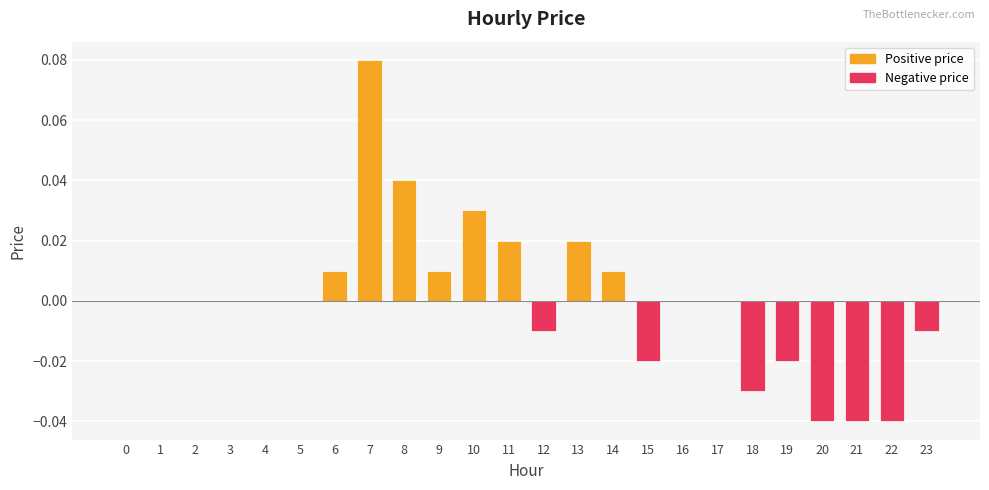

Between 8 and 7, which is larger?

7